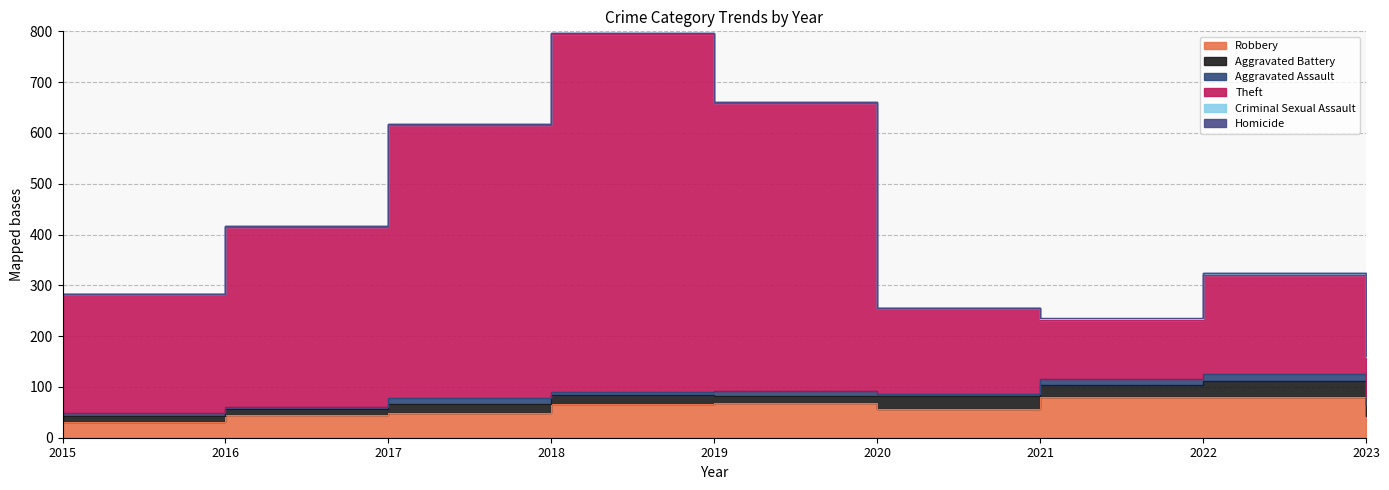

True or false: Criminal Sexual Assault has more than 1 interior local peaks.

True